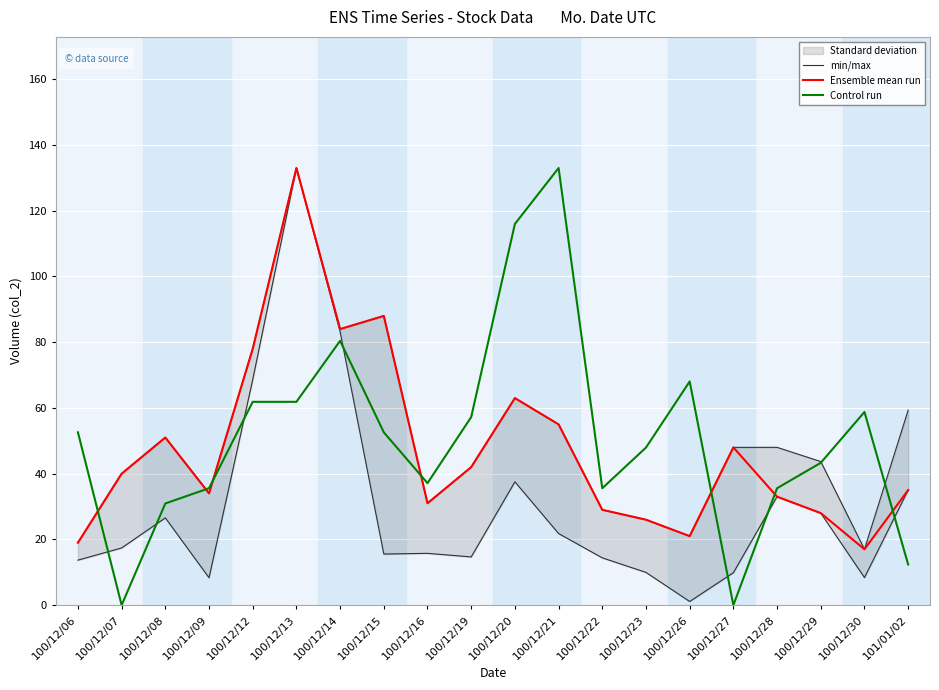

Reading left to right, what are all the values shown in this chart?

min/max: 19.0	40.0	51.0	34.0	78.0	133.0	84.0	88.0	31.0	42.0	63.0	55.0	29.0	26.0	21.0	48.0	48.0	43.7	17.0	59.3
Ensemble mean run: 19.0	40.0	51.0	34.0	78.0	133.0	84.0	88.0	31.0	42.0	63.0	55.0	29.0	26.0	21.0	48.0	33.0	28.0	17.0	35.0
Control run: 52.6	0.0	30.9	35.6	61.9	61.9	80.4	52.6	37.1	57.2	116.0	133.0	35.6	47.9	68.0	0.0	35.6	43.3	58.8	12.4